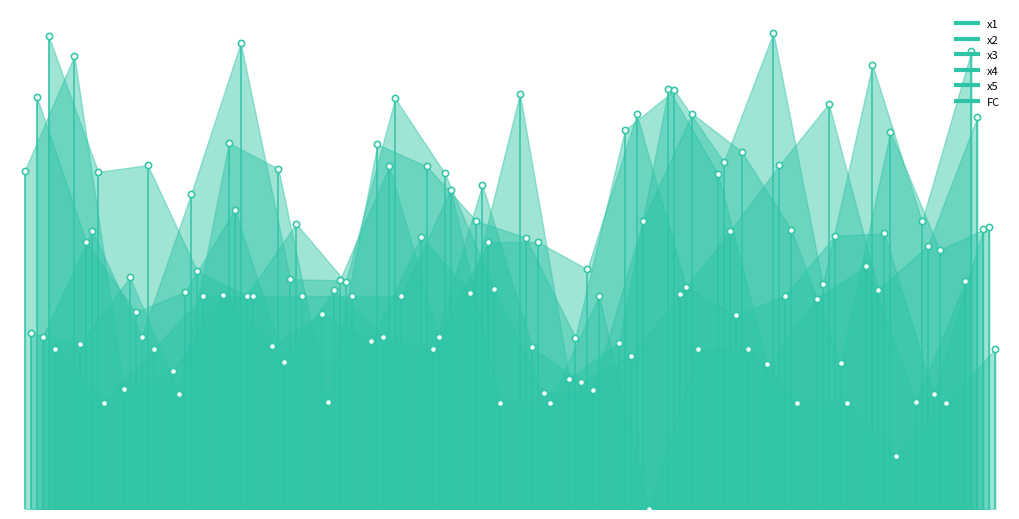

At which label does x3 reach its peak?

1